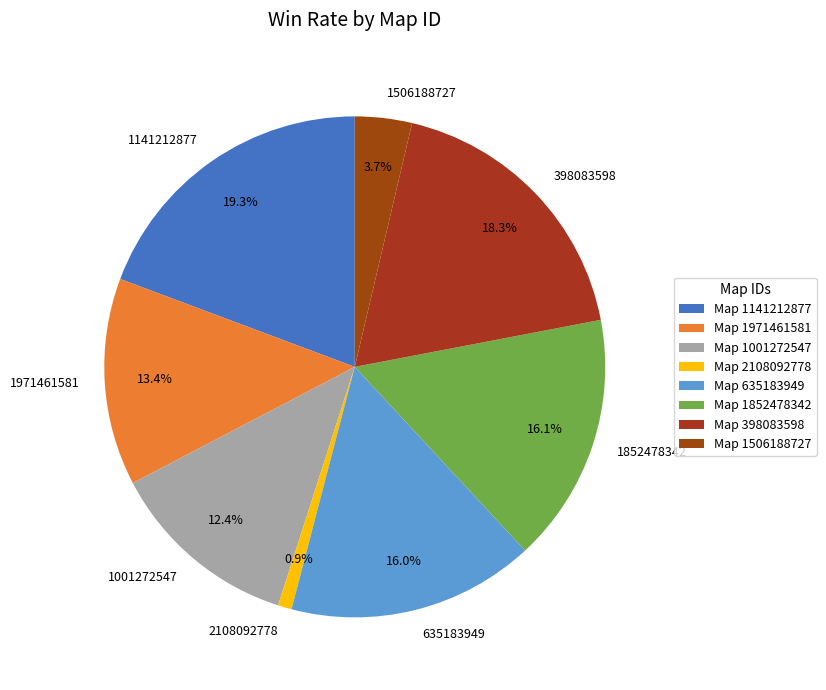

Is 1141212877 the majority of the pie?

No